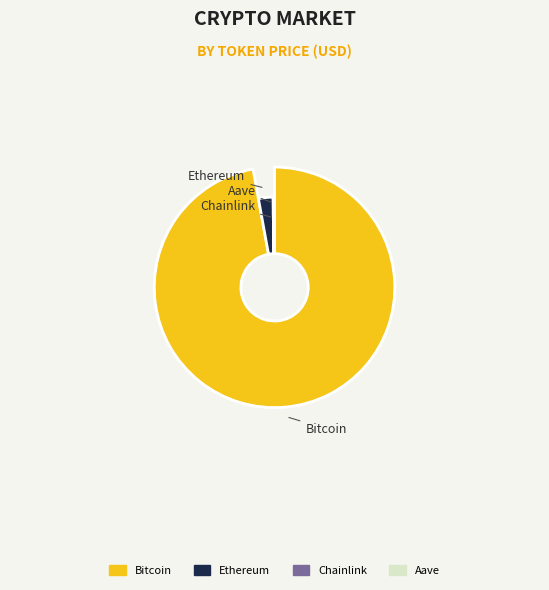

Do Chainlink and Bitcoin together represent more than half of the pie?

Yes